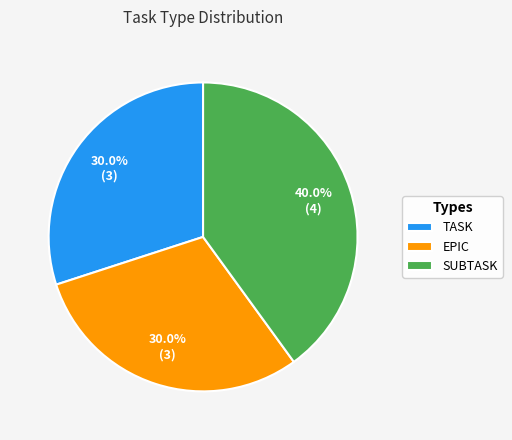

Count the number of slices in the pie.

3